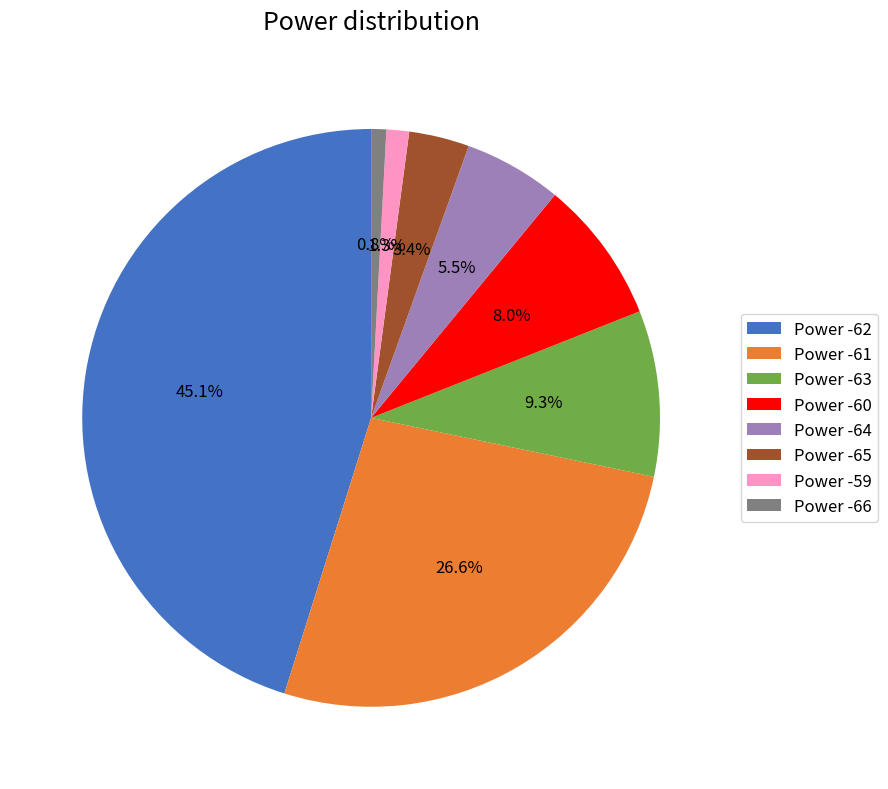

Approximately how many times larger is the value at Power -60 compared to Power -63?

0.9